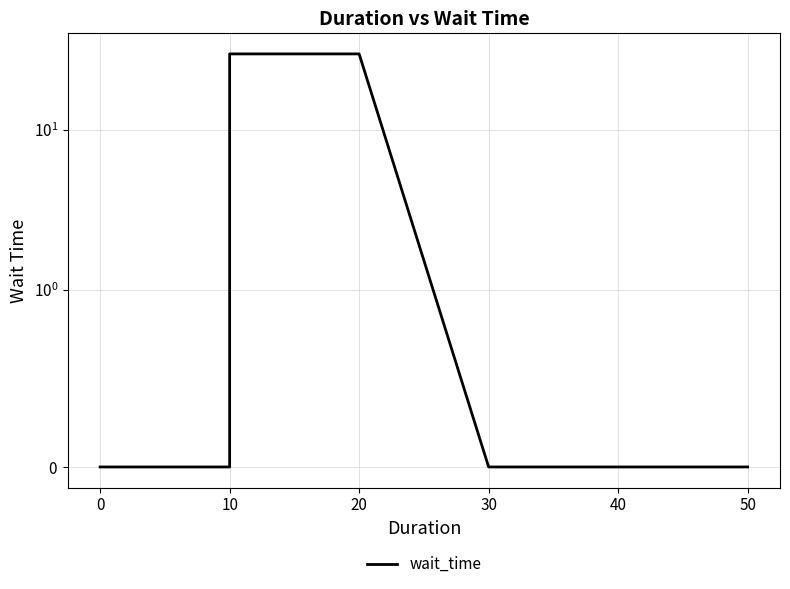

The chart shows a value of 0 at 10. True or false?

True